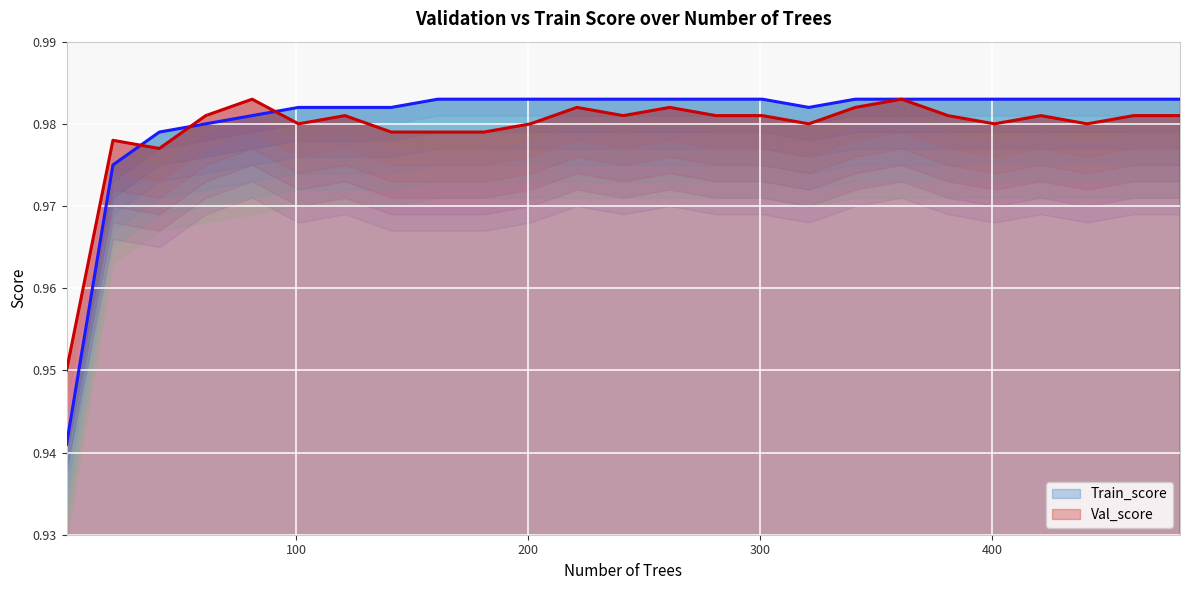

Is it true that Val_score equals 1.7 at 200?

False